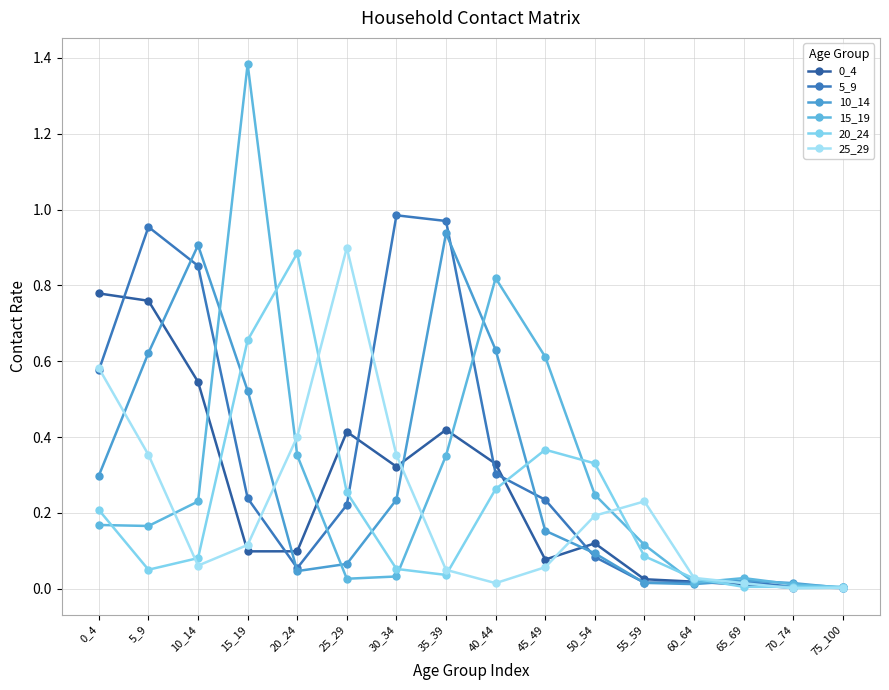

Is this an area chart (filled region under the line)?

No